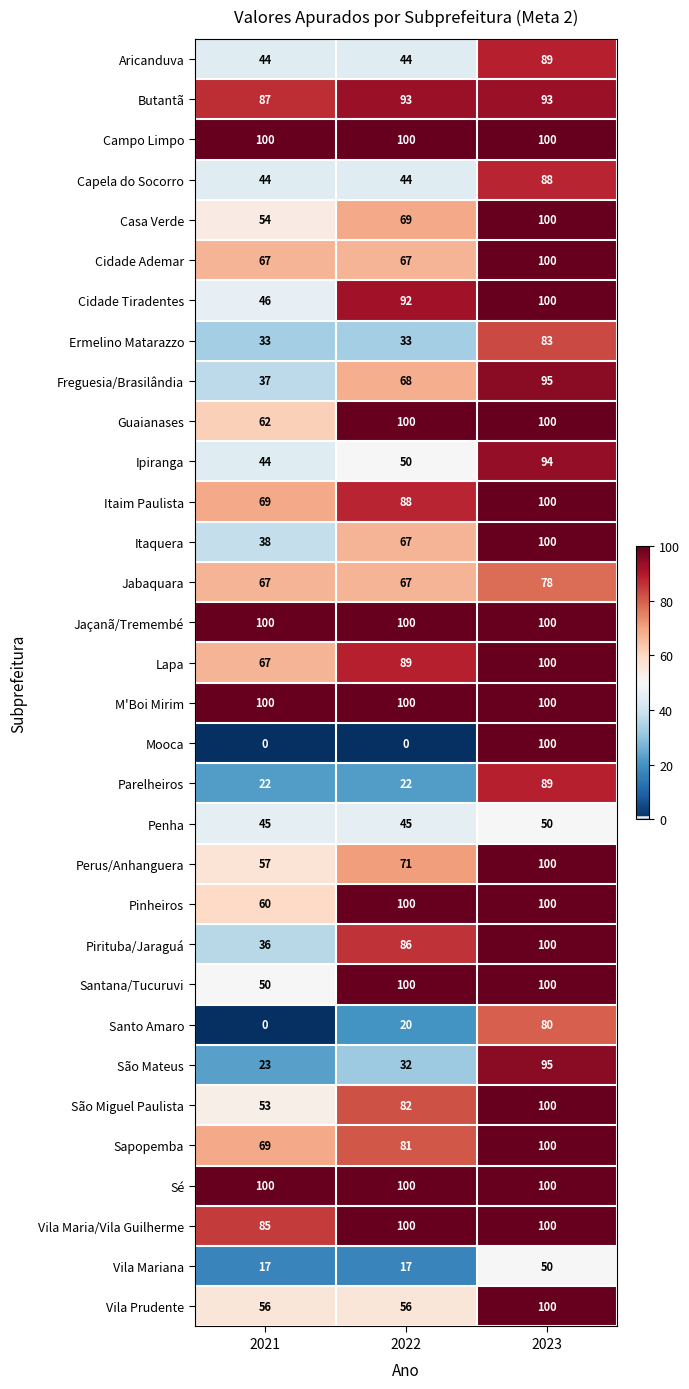

At which category is the sum across all series the highest?

2023